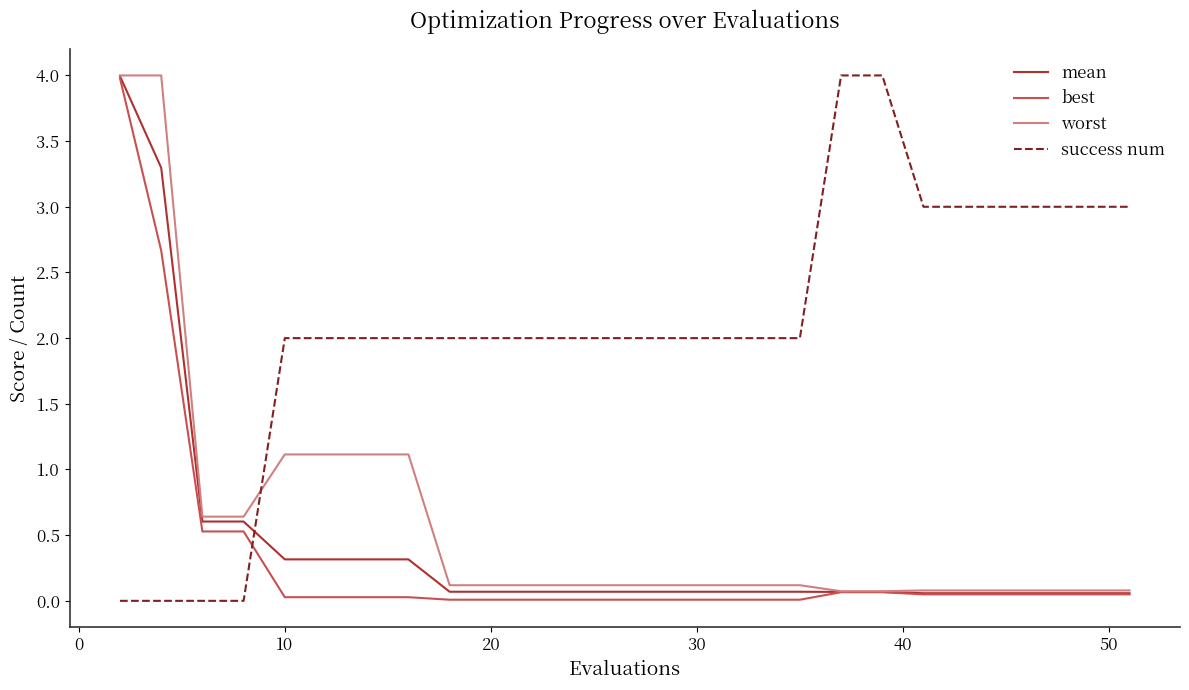

True or false: success num and mean intersect in this chart.

True